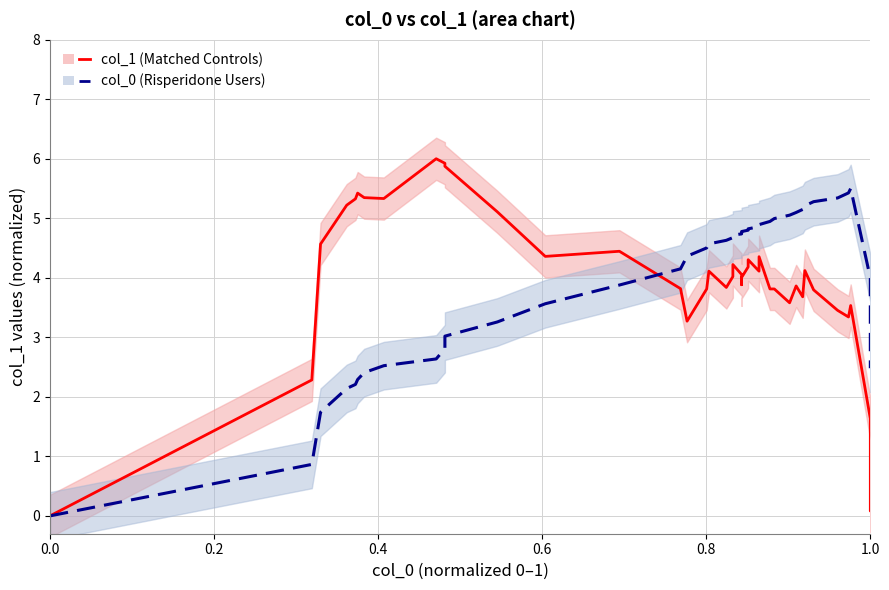

Does the chart display data point markers on the line(s)?

No